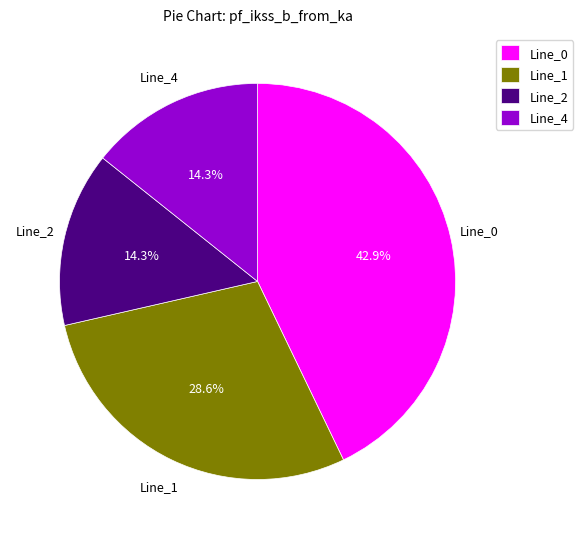

Is it true that Line_2 is 14% of the pie?

True